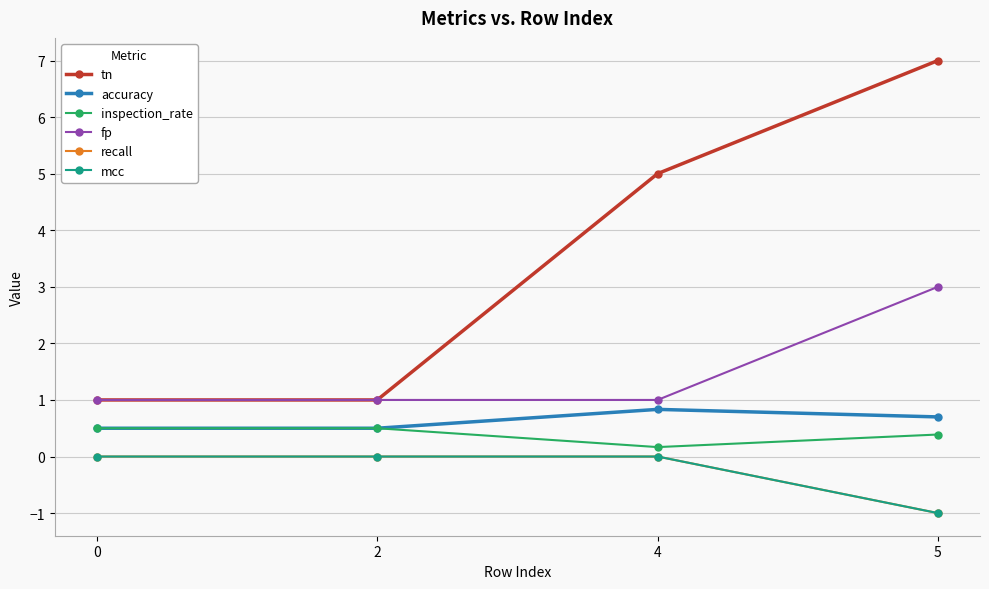

Which category has the lowest value across all series?

5